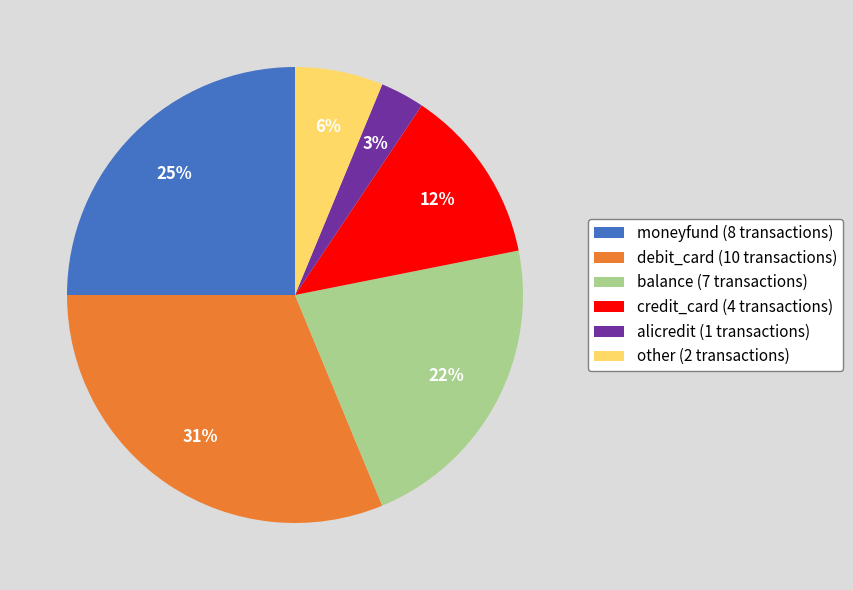

To the nearest percent, what is the difference between the moneyfund and balance slice percentages?

3%